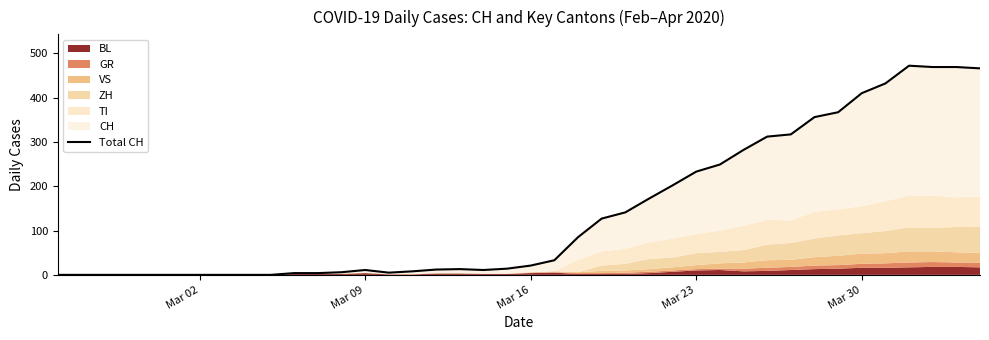

How many categories are shown in the chart?

40